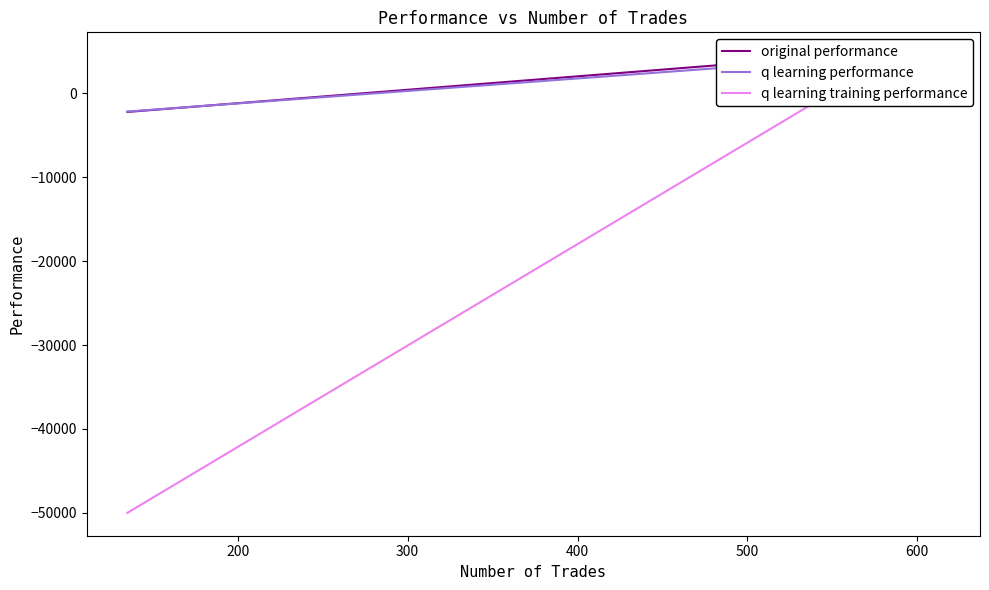

The original performance series shows -216.6 at 200. True or false?

False